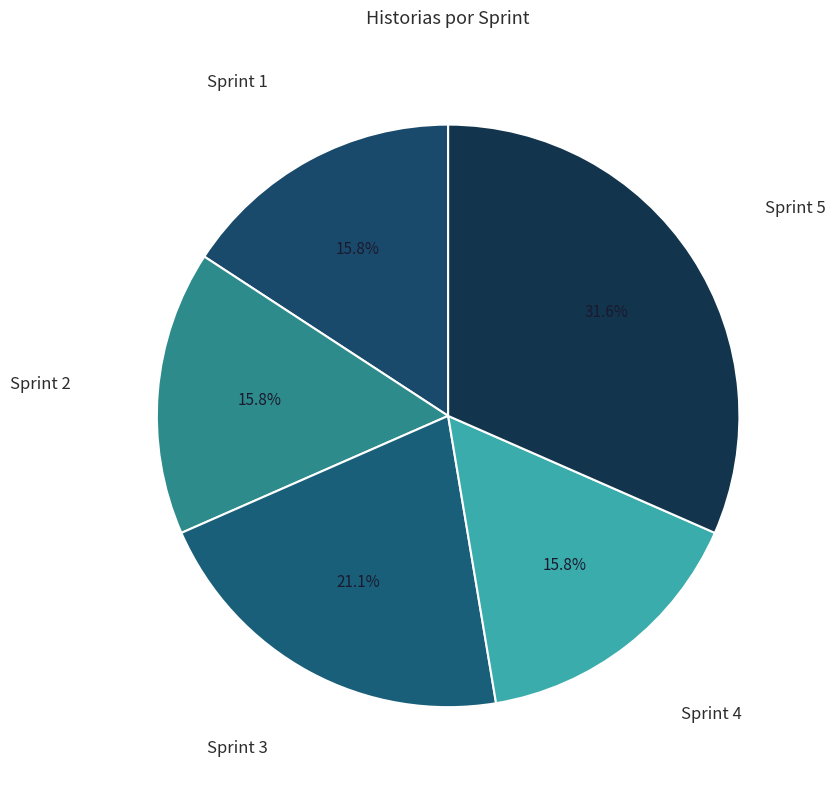

Which category has the biggest portion of the pie?

Sprint 5